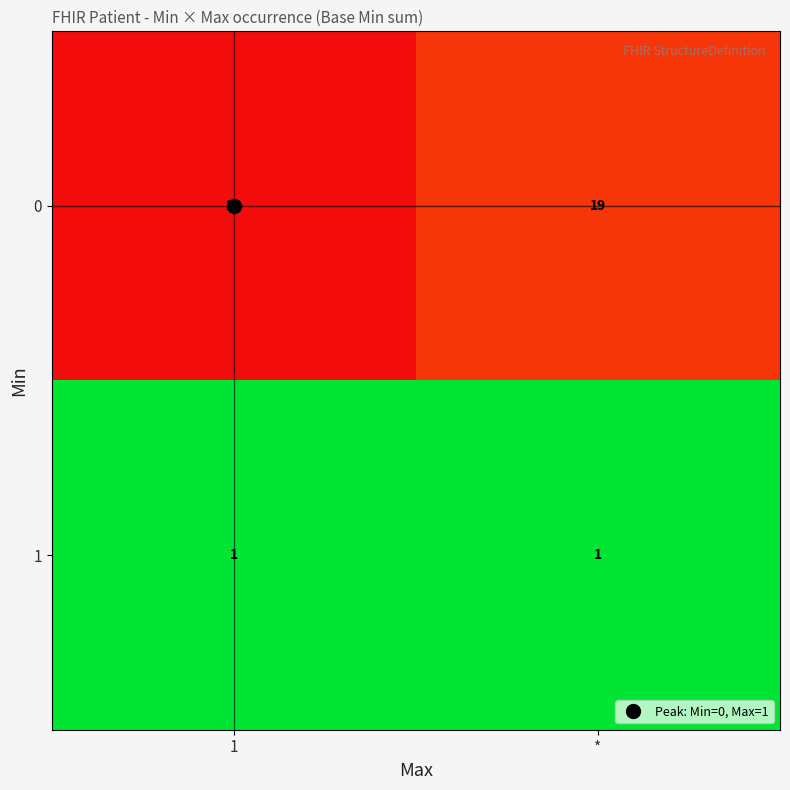

Rank the series by their maximum value, from lowest to highest.

1, 0